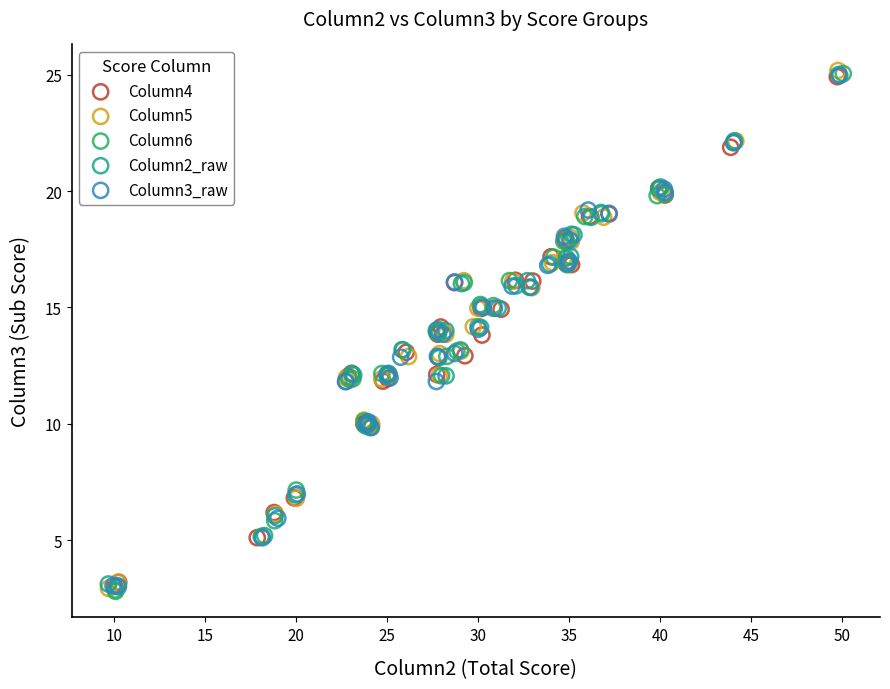

What are all the series names shown in the legend?

Column4, Column5, Column6, Column2_raw, Column3_raw